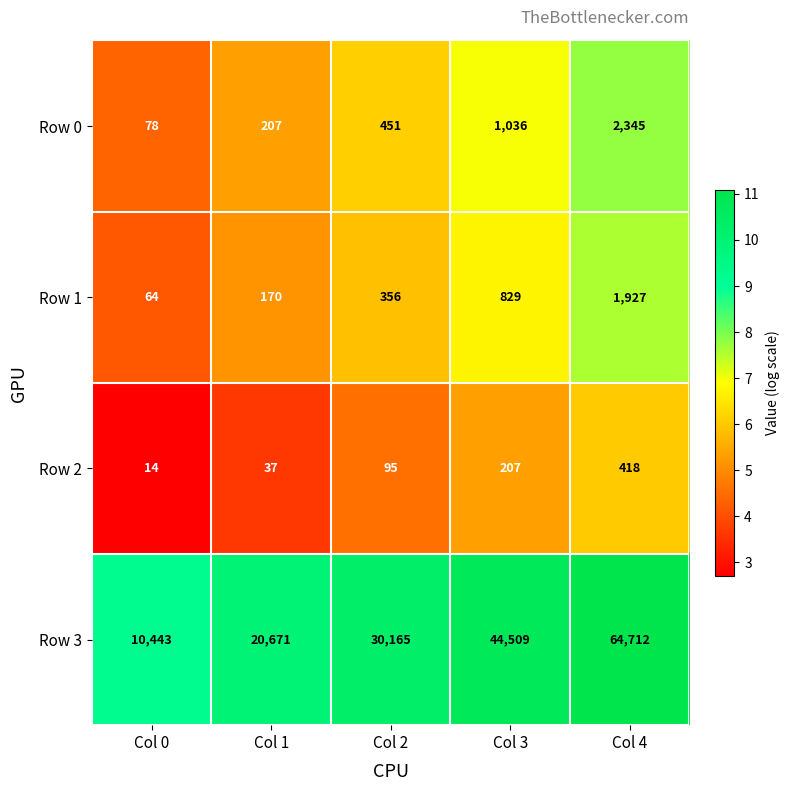

Which series has the largest total across all categories?

Row 3